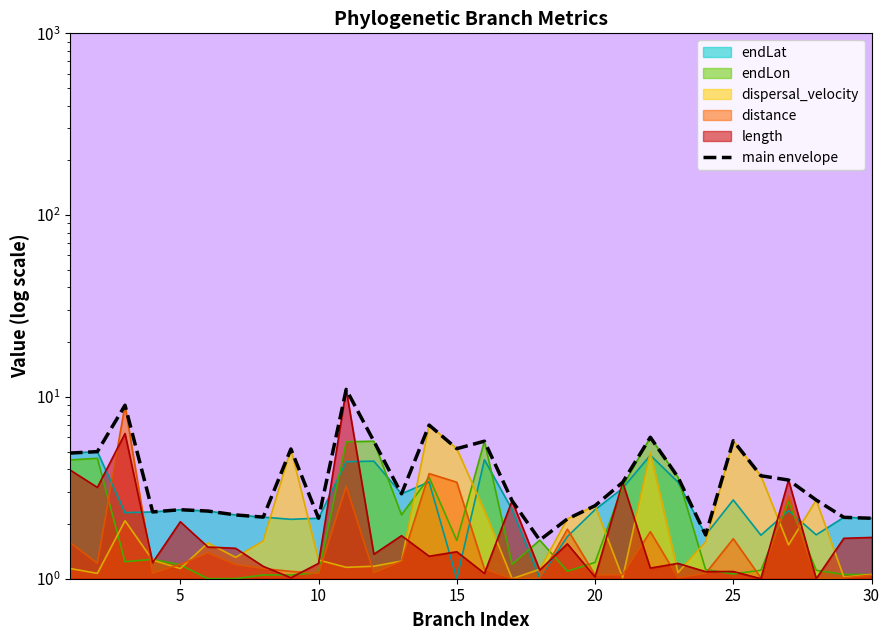

How many interior local valleys (lower than both neighbors) does the data have?

7